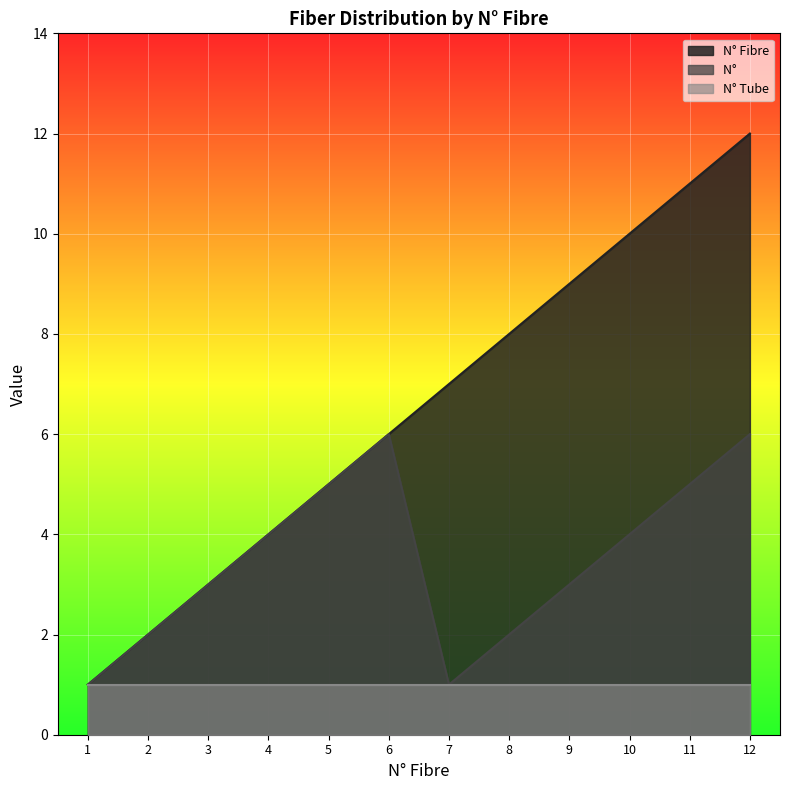

True or false: N° Fibre and N°          cross at least once.

False